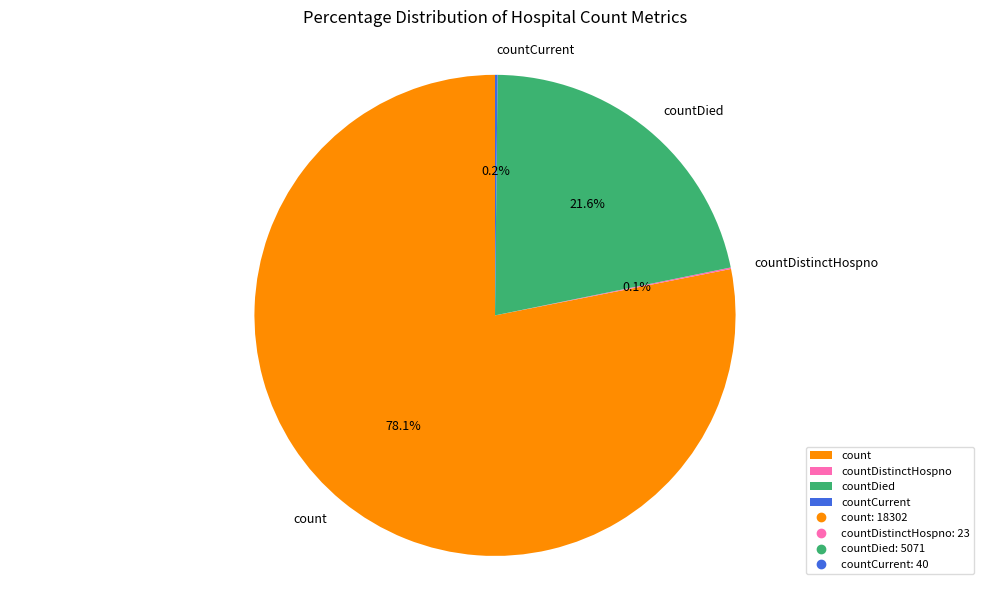

The countDied slice represents 33% of the pie. True or false?

False